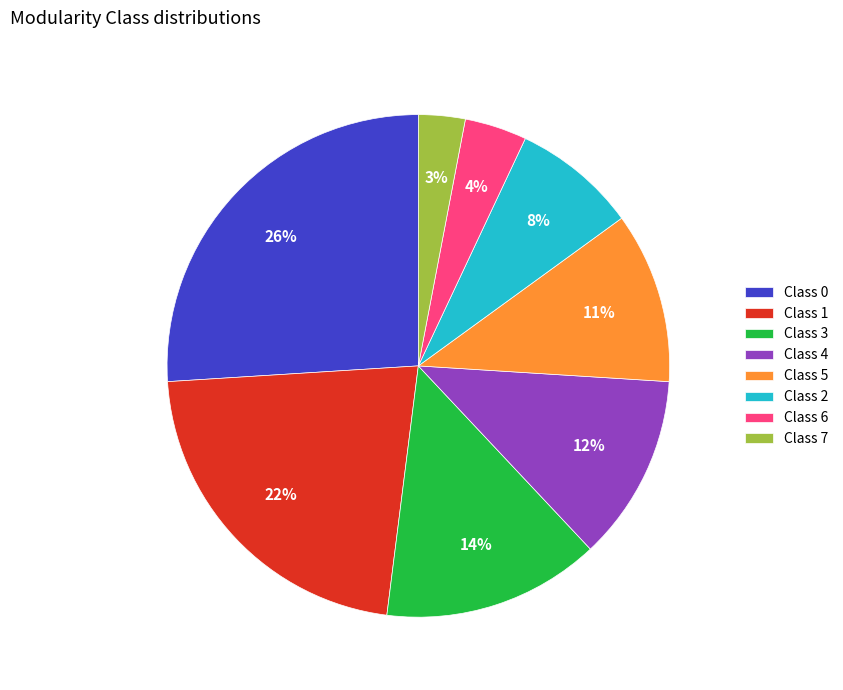

Which has a higher value, Class 0 or Class 6?

Class 0